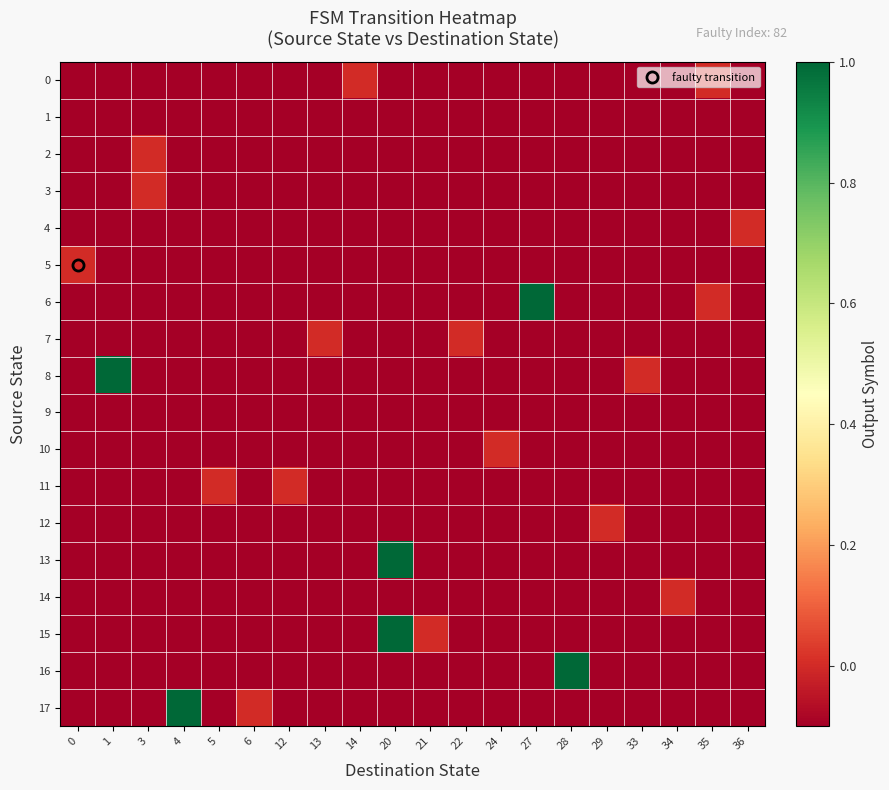

What is the minimum value shown in the chart?

-0.1